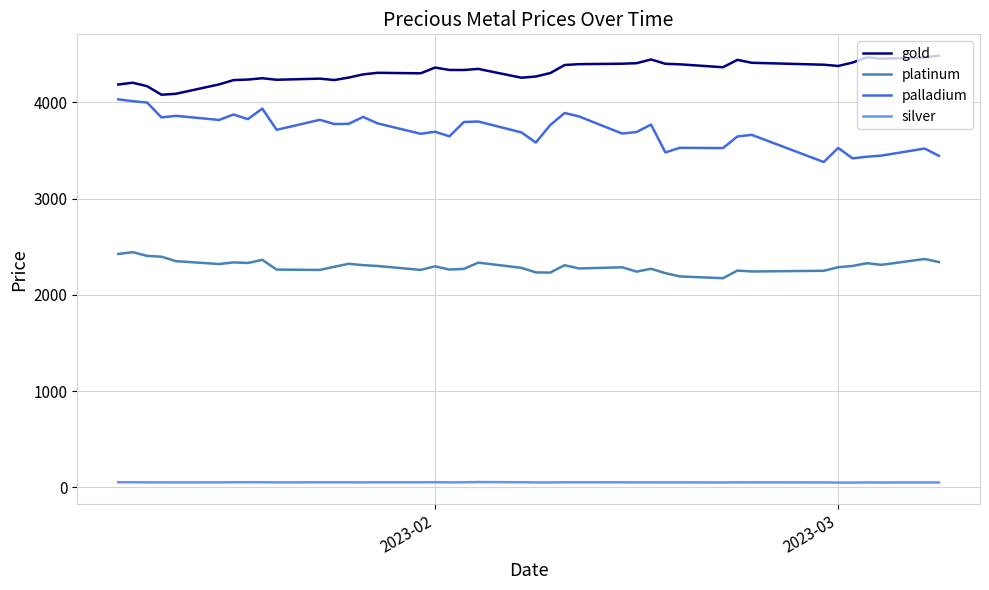

Which series has the largest total across all categories?

gold